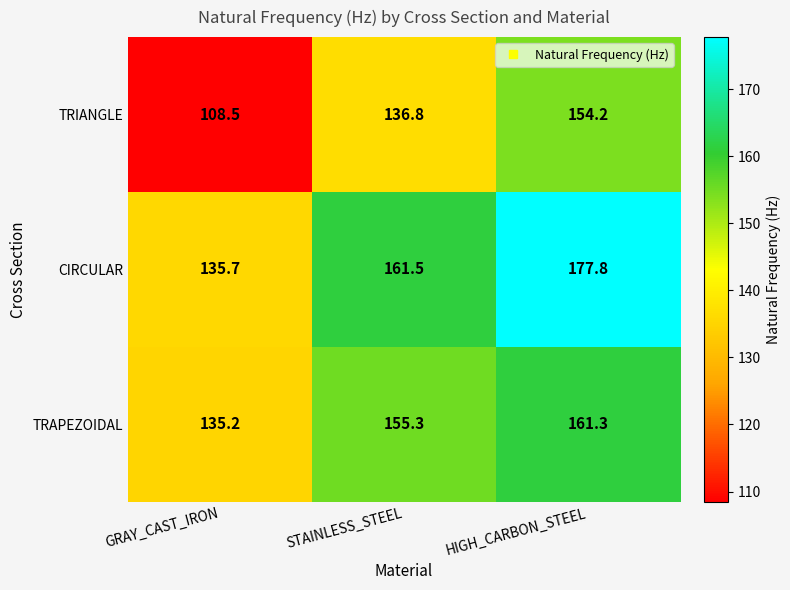

What is the average value of the TRIANGLE series?

133.2